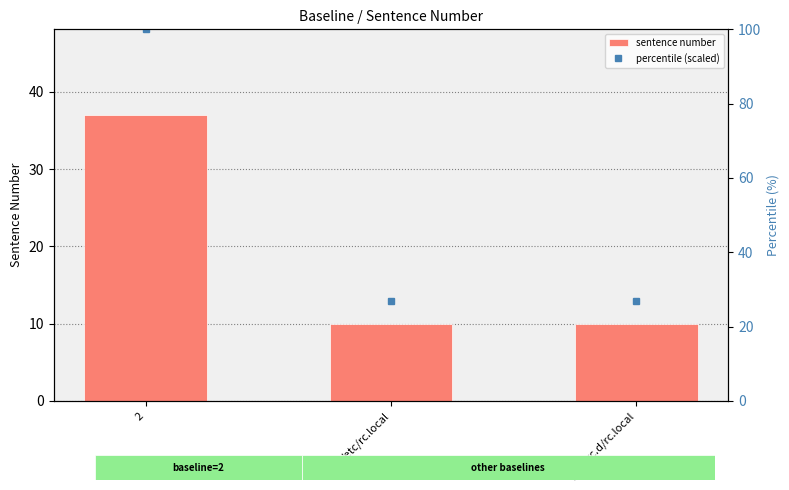

Reading left to right, extract all data points from this chart.

sentence number: 2=37.0	/etc/rc.local=10.0	/etc/rc.d/rc.local=10.0
percentile (scaled): 2=100.0	/etc/rc.local=27.0	/etc/rc.d/rc.local=27.0